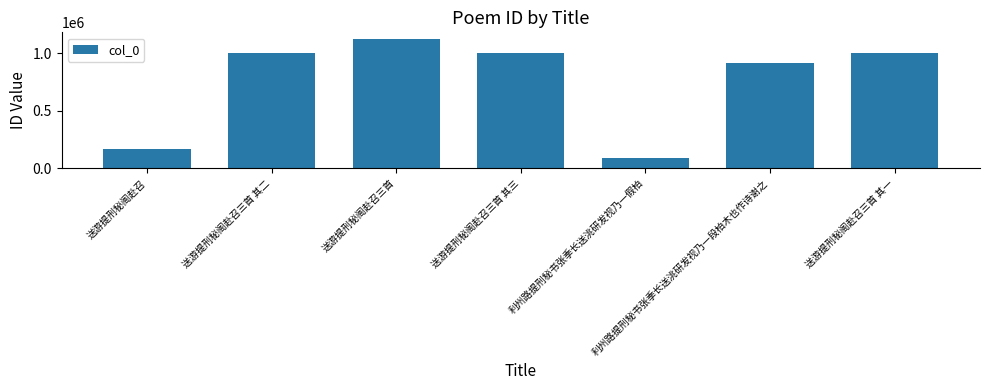

Is it true that the value at 送游提刑秘阁赴召 is 164013?

True